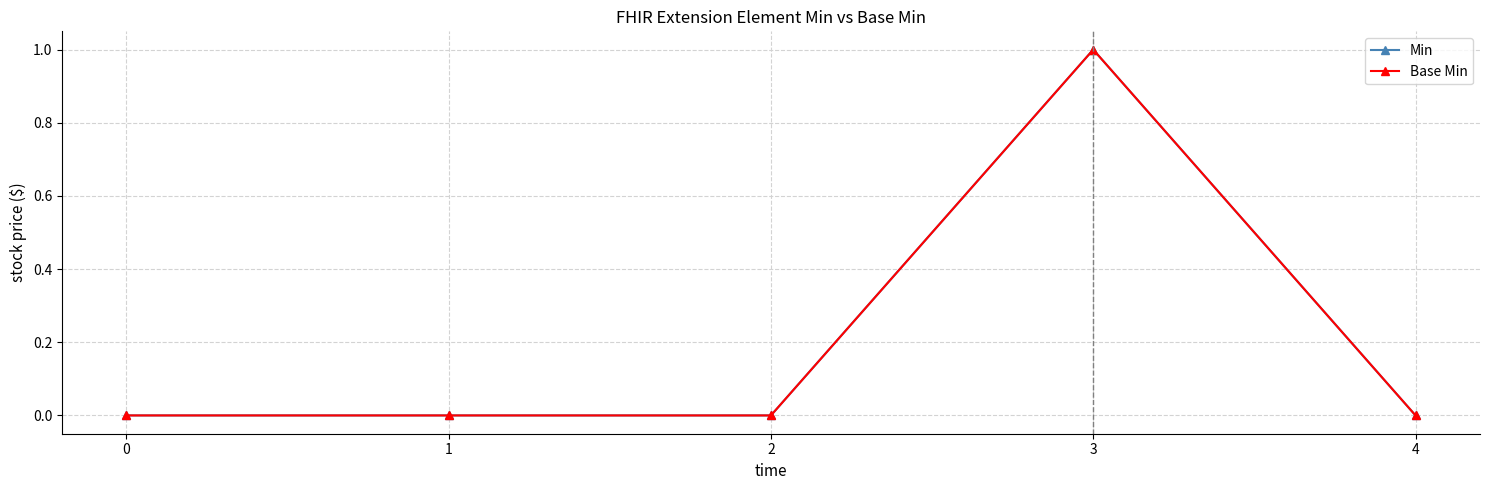

Is the value of Min at 3 greater than the value of Base Min at 4?

Yes